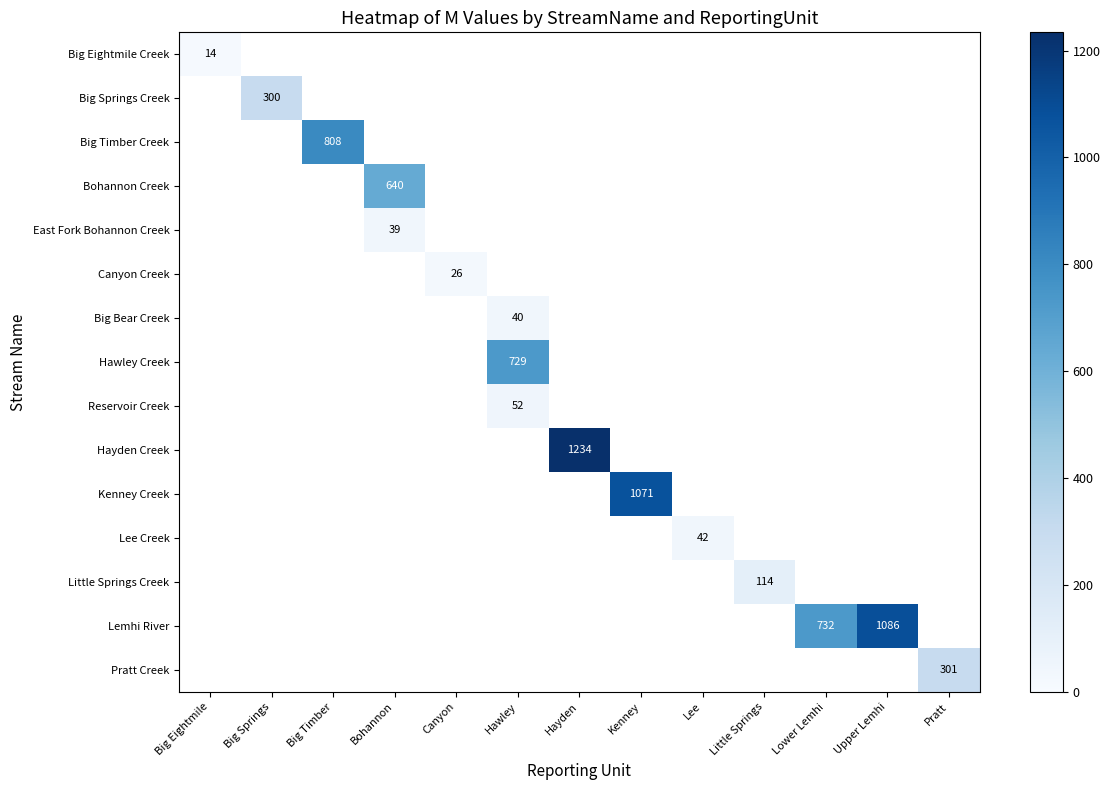

Which series has the largest total across all categories?

Lemhi River